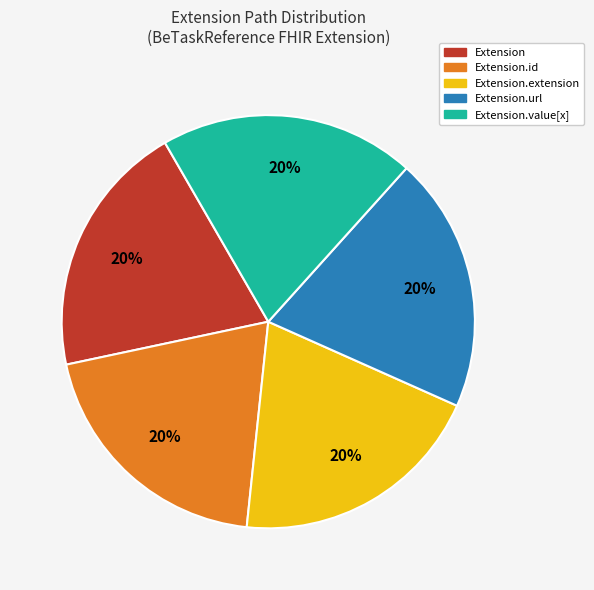

Is Extension.id the majority of the pie?

No